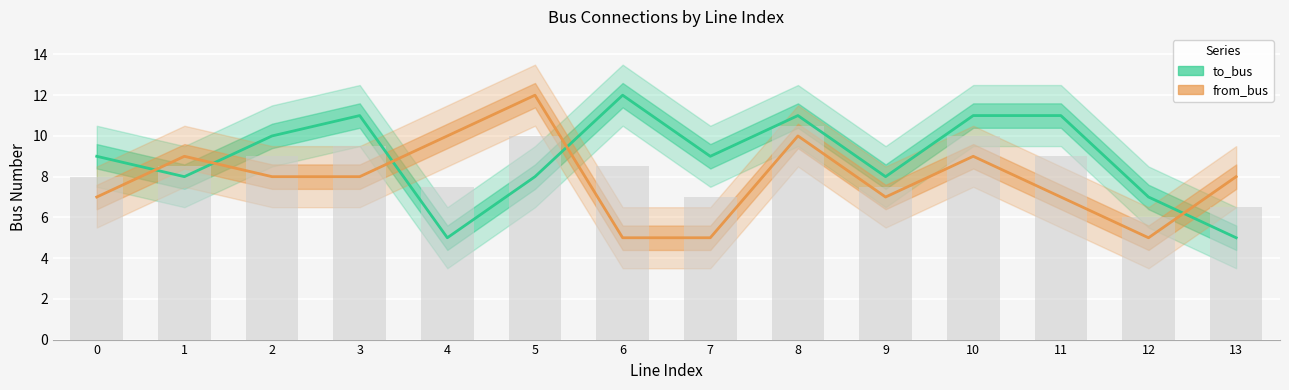

What is the total value across all series at 6?

17